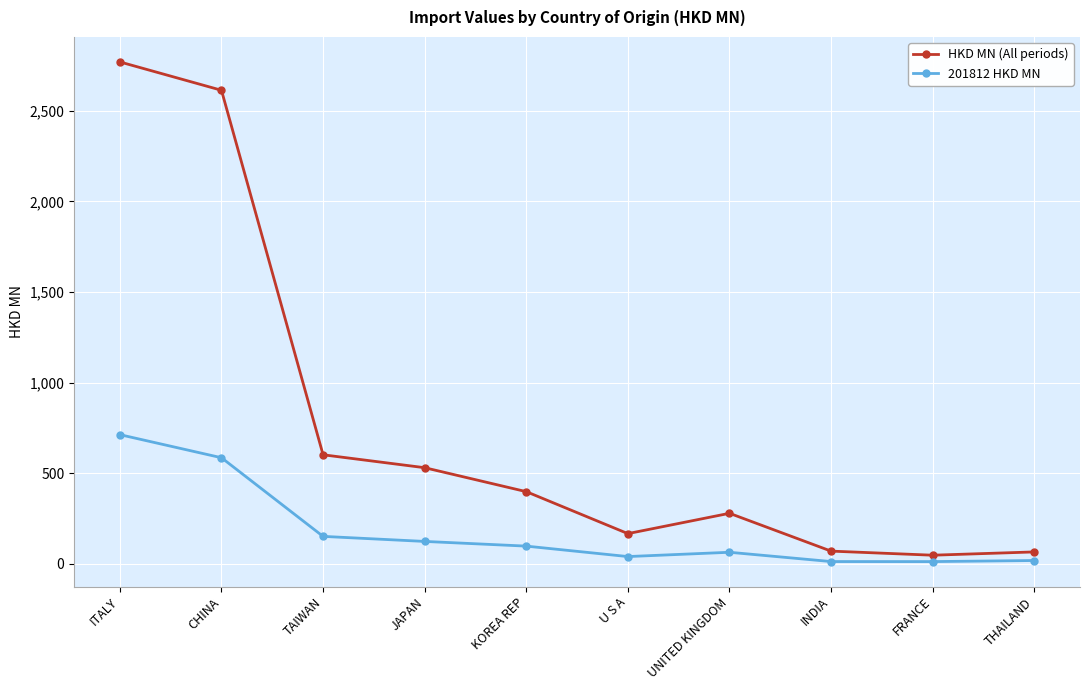

What is the difference between the maximum and minimum values in the 201812 HKD MN series?

701.1